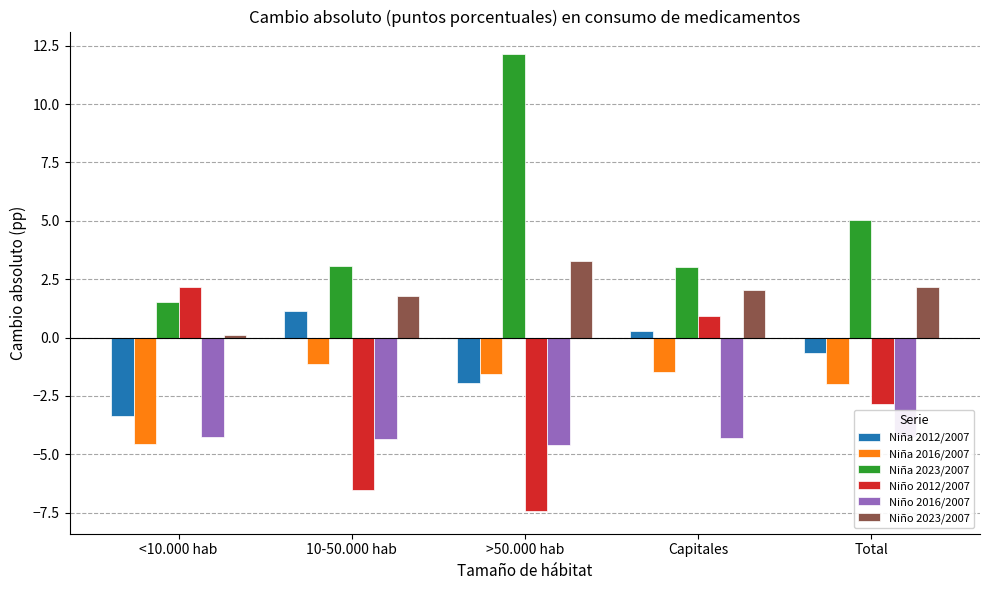

List the labels in order of Niña 2012/2007 value, largest first.

10-50.000 hab, Capitales, Total, >50.000 hab, <10.000 hab